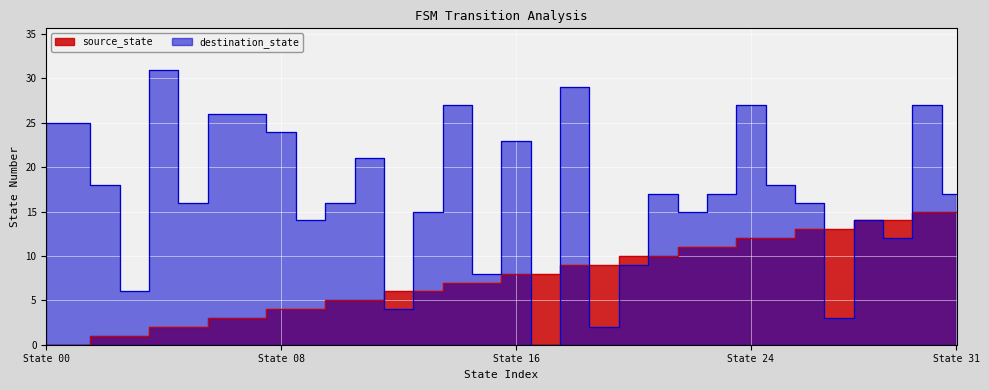

How many lines are shown in the chart?

2